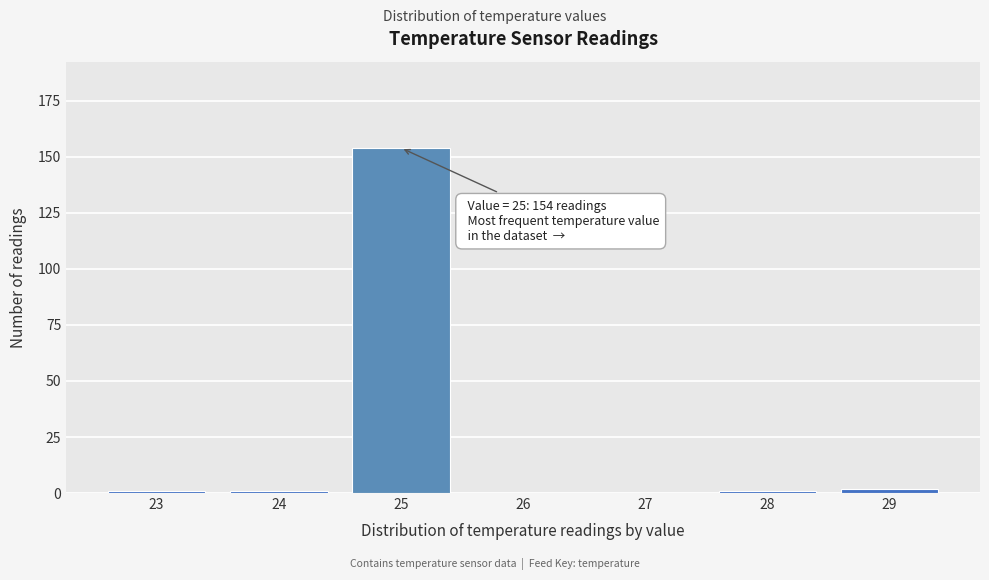

Which range on the x-axis has the tallest bar?

24.5 to 25.5